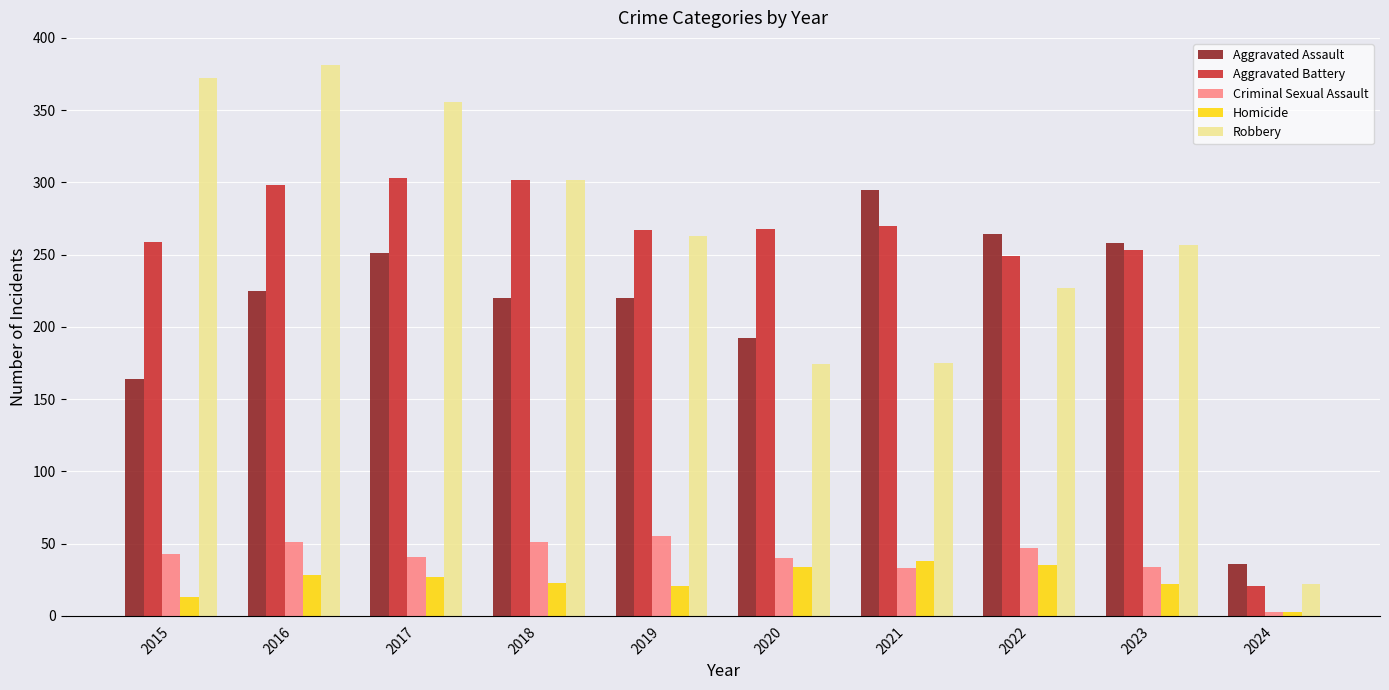

What is the value of the Aggravated Battery bar at the 8th from the left?

249